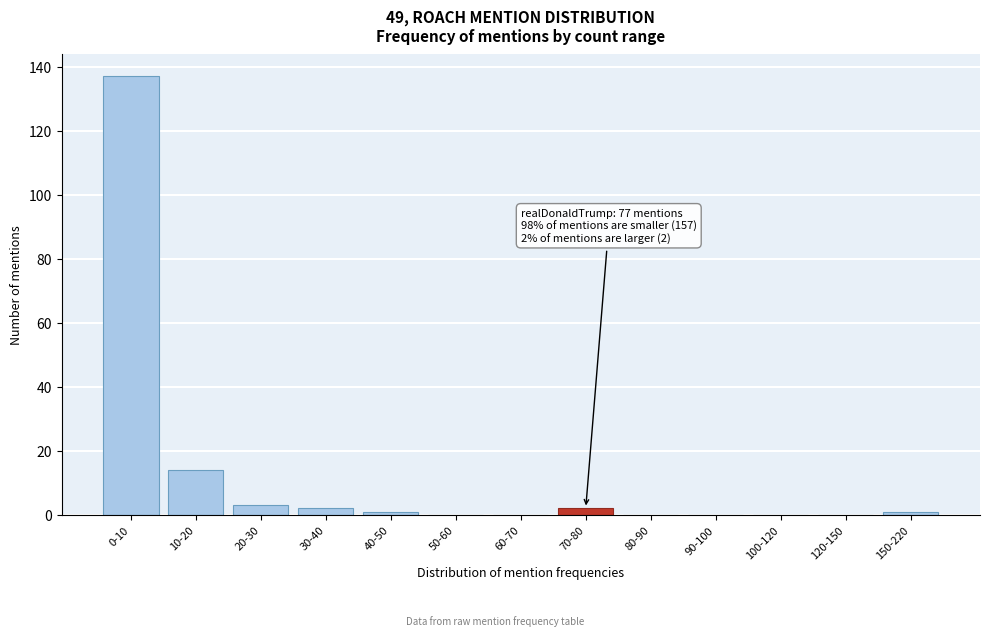

Reading left to right, what are all the values shown in this chart?

0-10=137	10-20=14	20-30=3	30-40=2	40-50=1	50-60=0	60-70=0	70-80=2	80-90=0	90-100=0	100-120=0	120-150=0	150-220=1